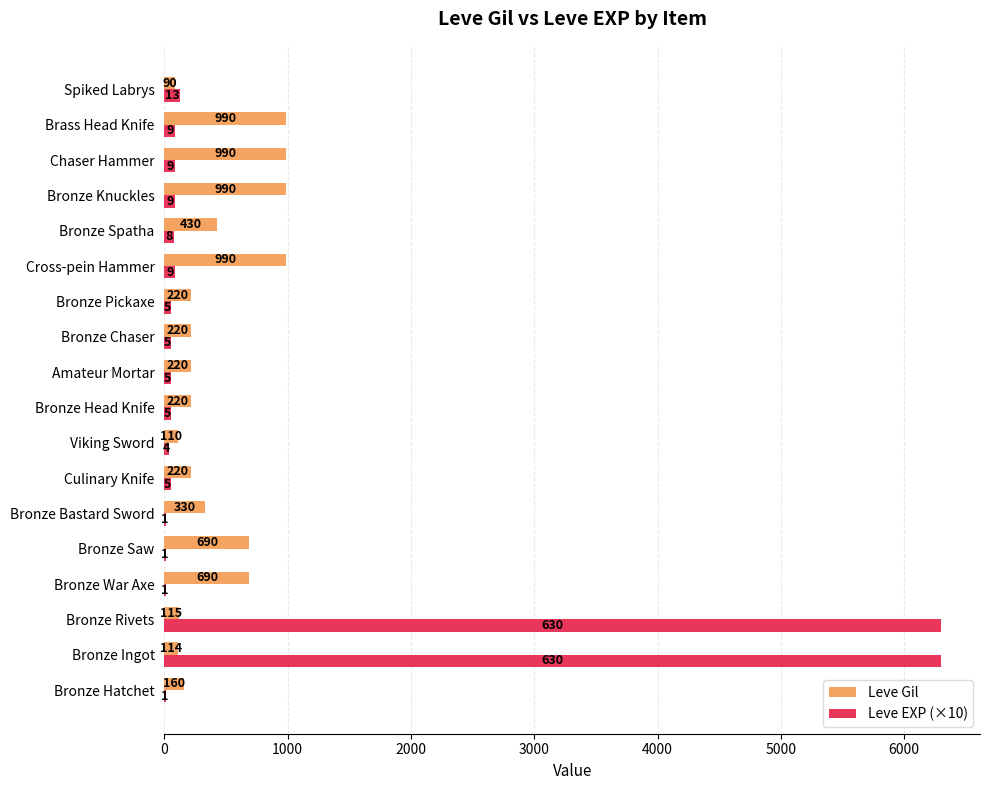

Is it true that Leve EXP (×10) equals 10 at Bronze Bastard Sword?

True